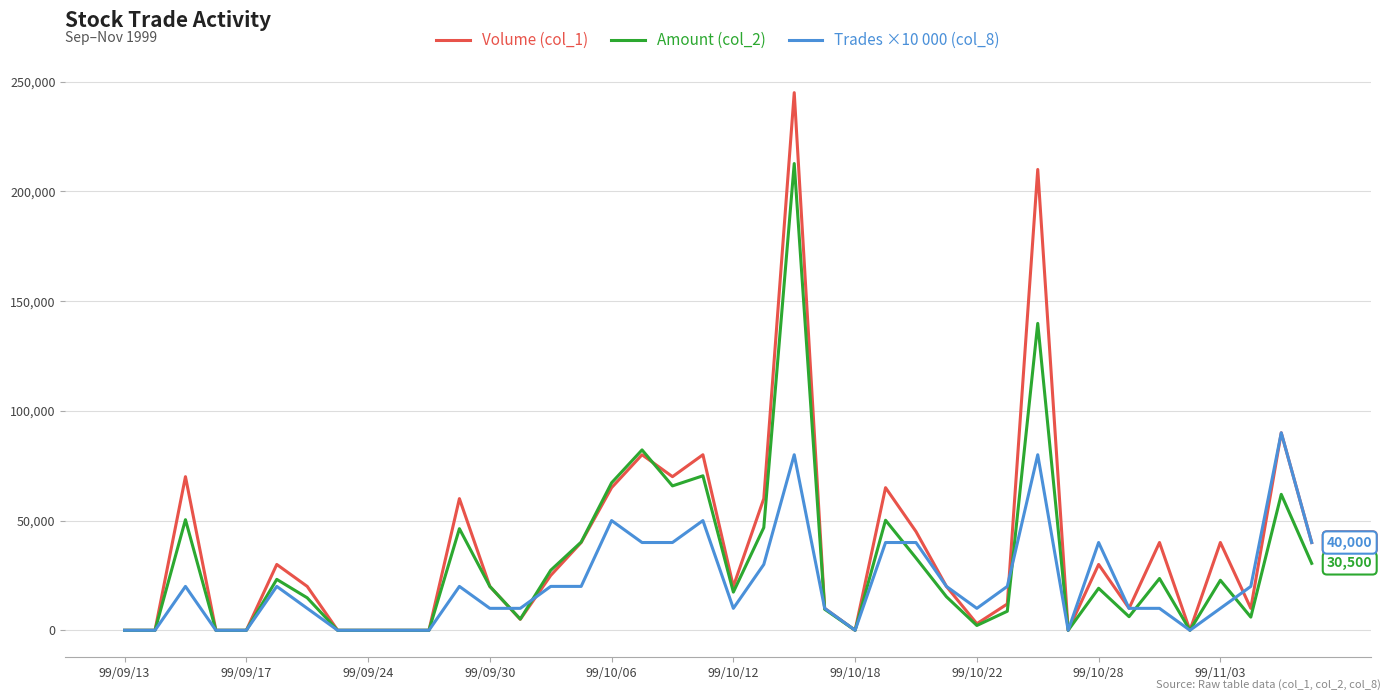

What is the maximum value shown in the chart?

245000